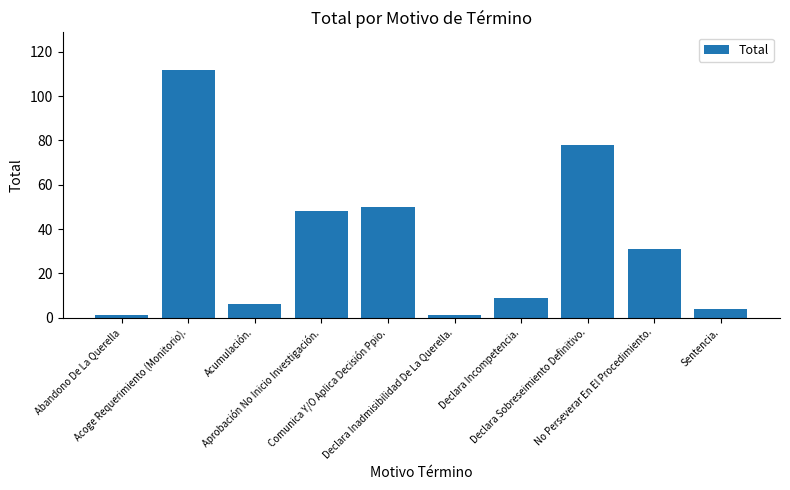

Reading right to left, extract all data points from this chart.

Sentencia.=4	No Perseverar En El Procedimiento.=31	Declara Sobreseimiento Definitivo.=78	Declara Incompetencia.=9	Declara Inadmisibilidad De La Querella.=1	Comunica Y/O Aplica Decisión Ppio.=50	Aprobación No Inicio Investigación.=48	Acumulación.=6	Acoge Requerimiento (Monitorio).=112	Abandono De La Querella=1